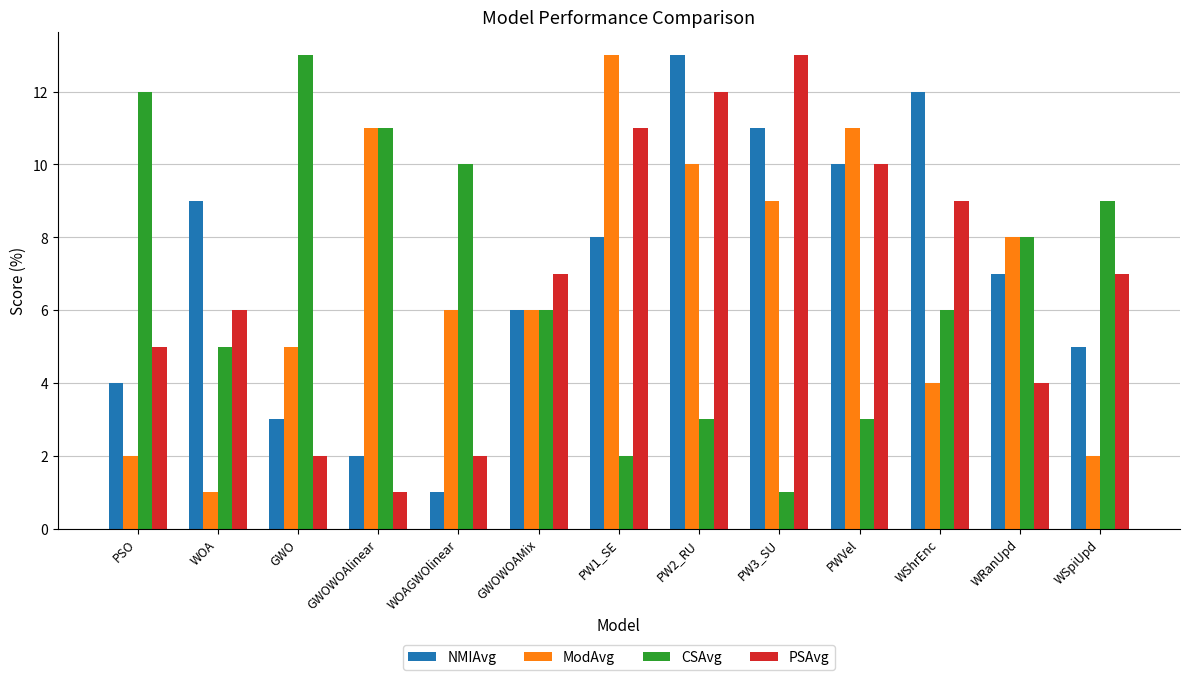

What is the difference between the maximum and minimum values in the CSAvg series?

12